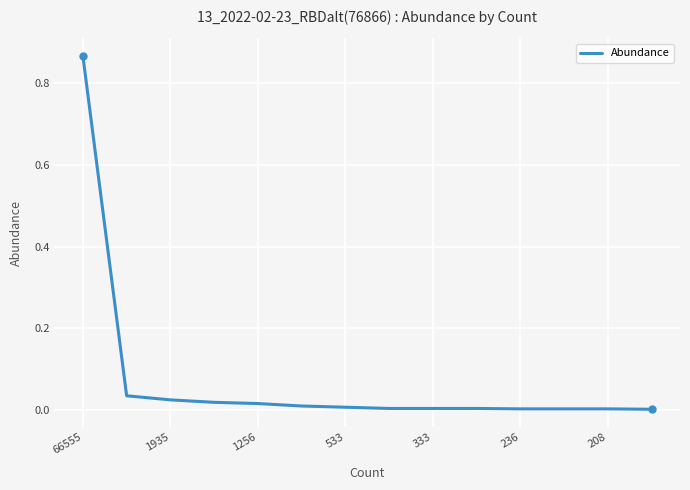

Which label corresponds to the largest value in the chart?

66555